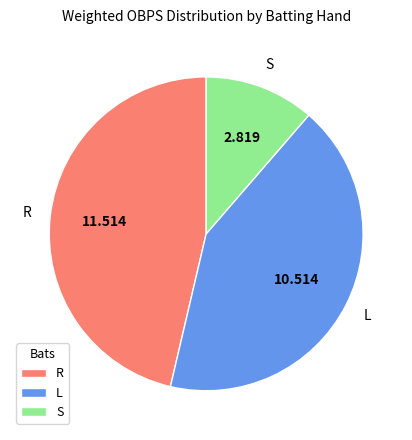

How many segments does this pie chart have?

3